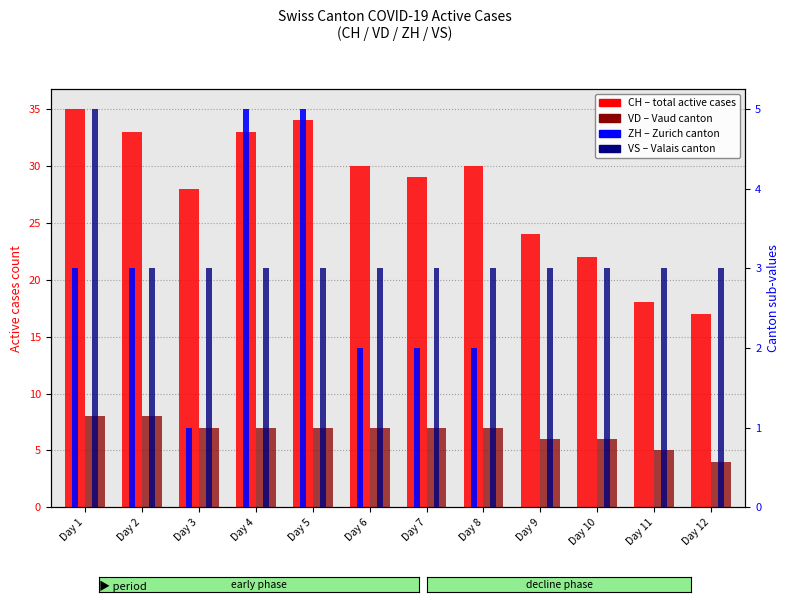

True or false: ZH (canton) has a value of 1 at Day 3.

False